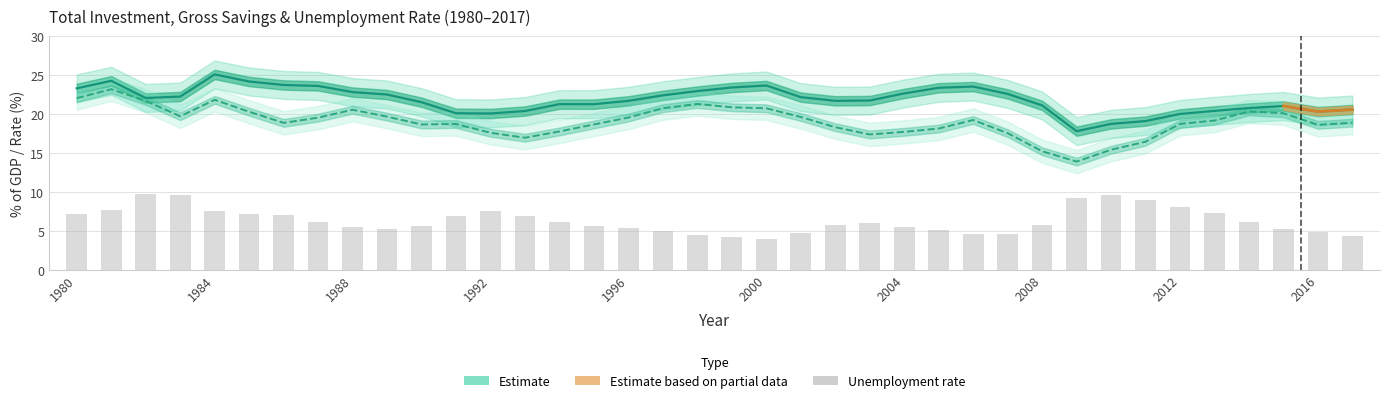

Is the value of Gross national savings at 1995 greater than the value of Unemployment rate at 2007?

Yes